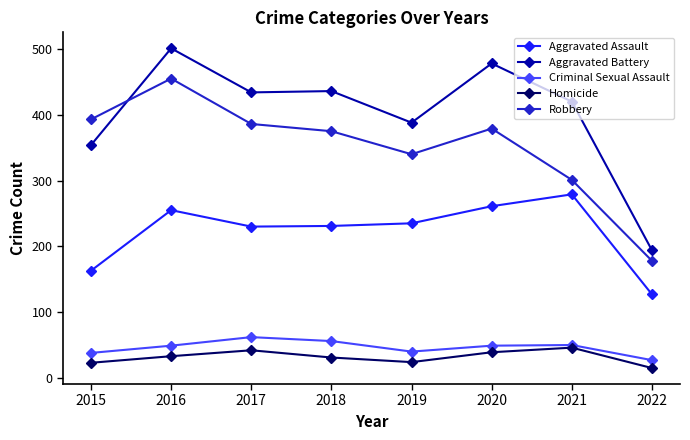

The Aggravated Assault series shows 261 at 2020. True or false?

True